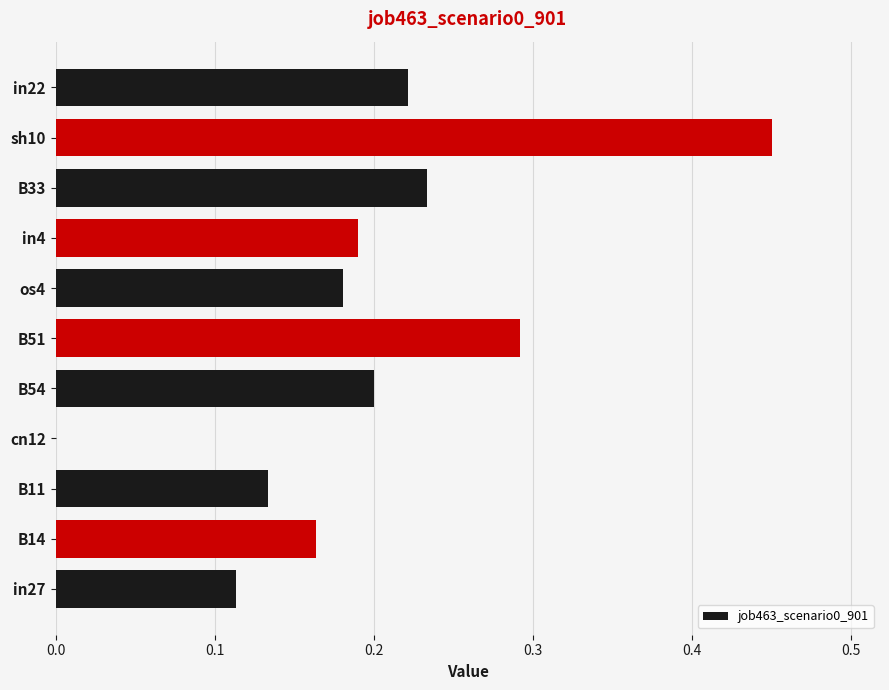

What is the change in value from B14 to in22?

+0.1